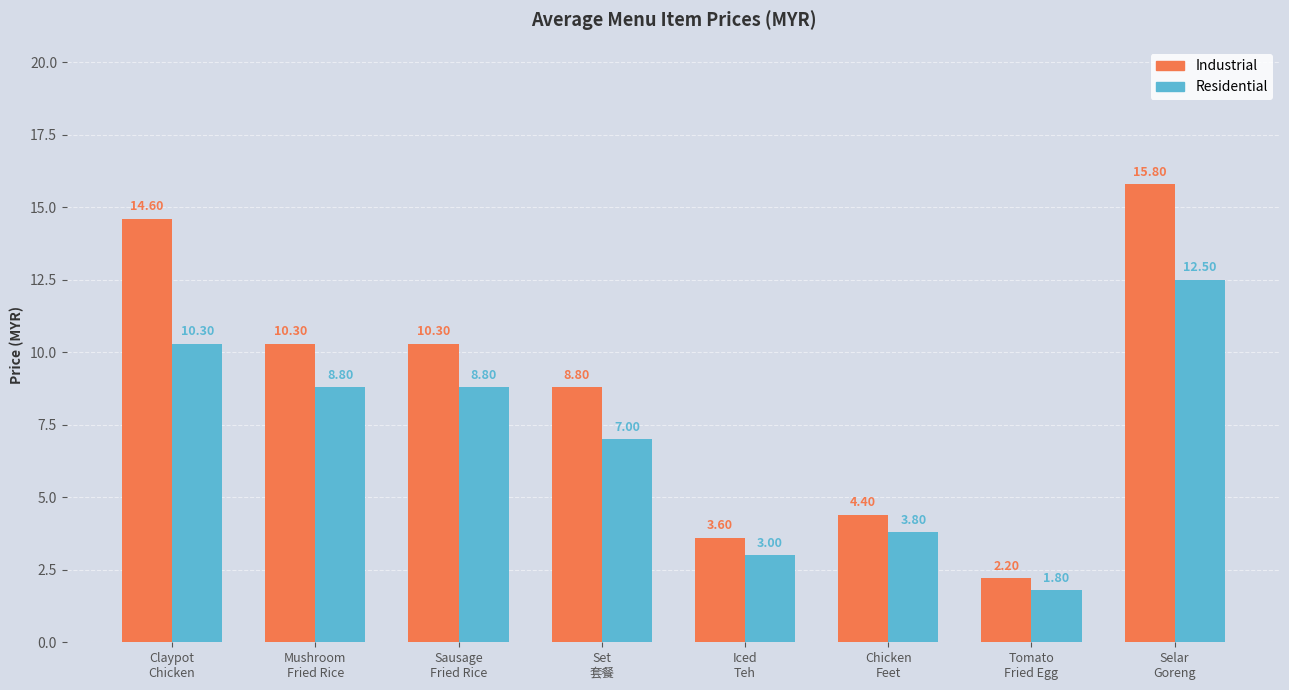

Rank the series by their maximum value, from highest to lowest.

Industrial, Residential